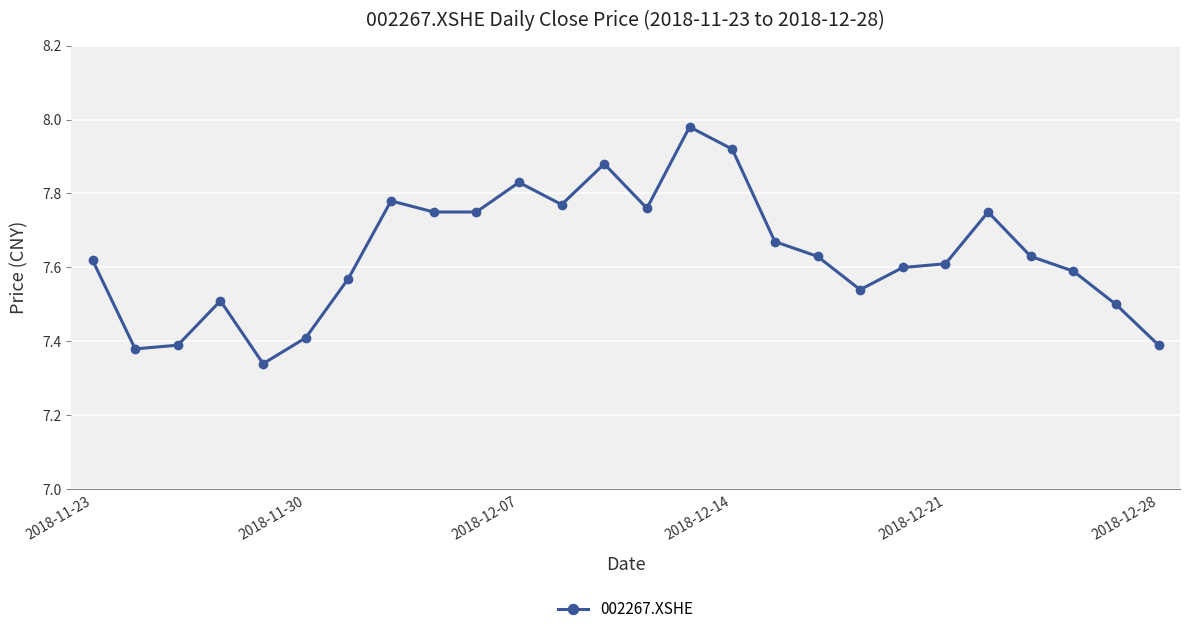

True or false: there are more than 1 points higher than both neighbors.

True